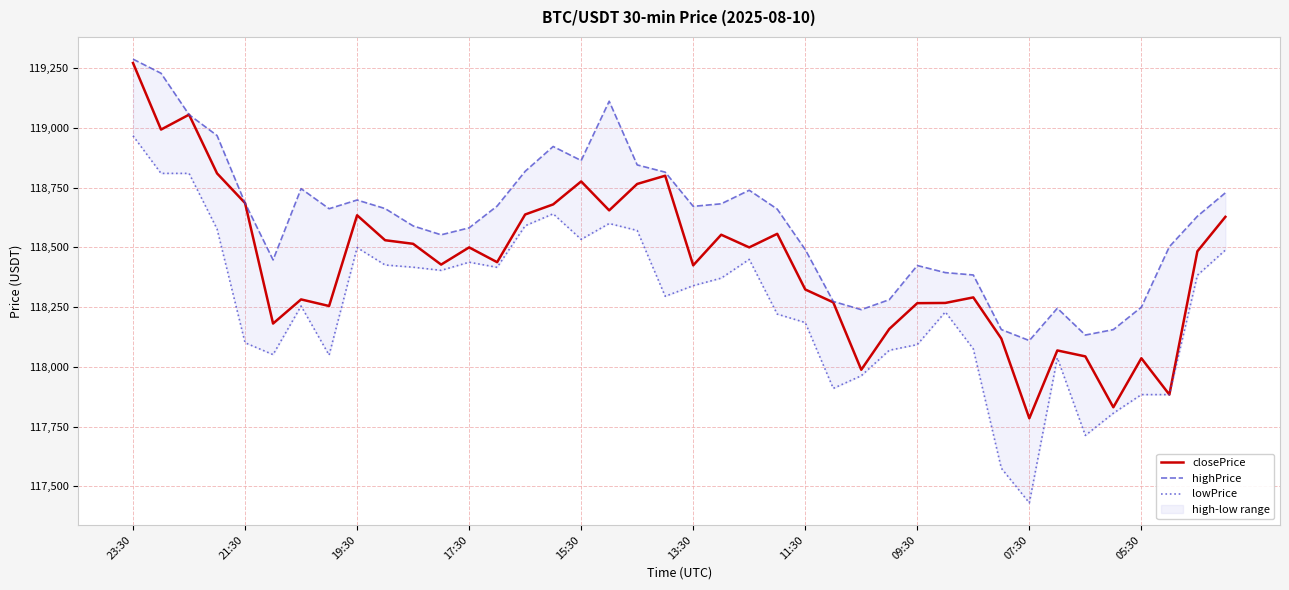

At which label does closePrice reach its peak?

23:30